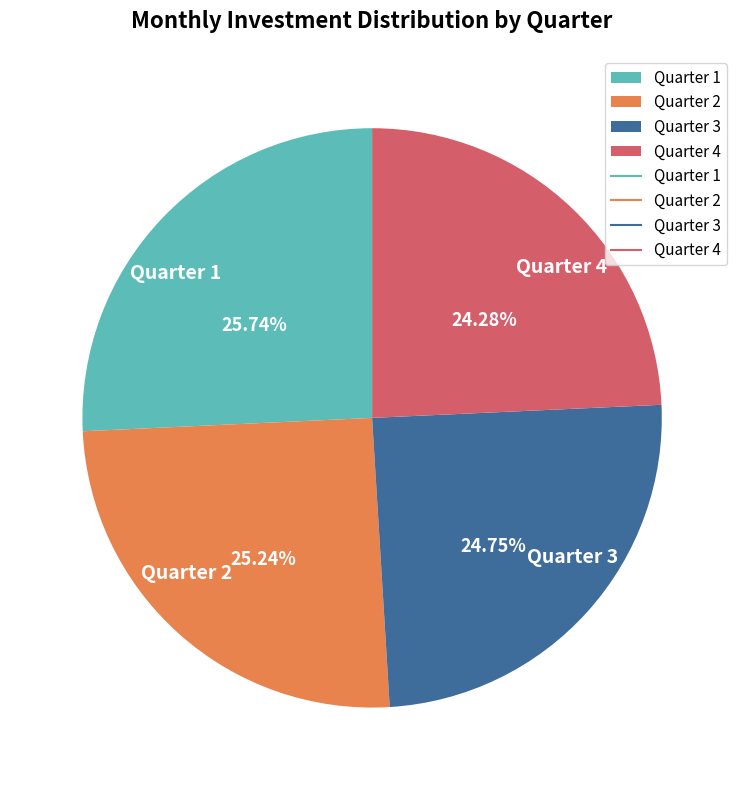

What is the ratio of the value at Quarter 3 to the value at Quarter 4?

1.0